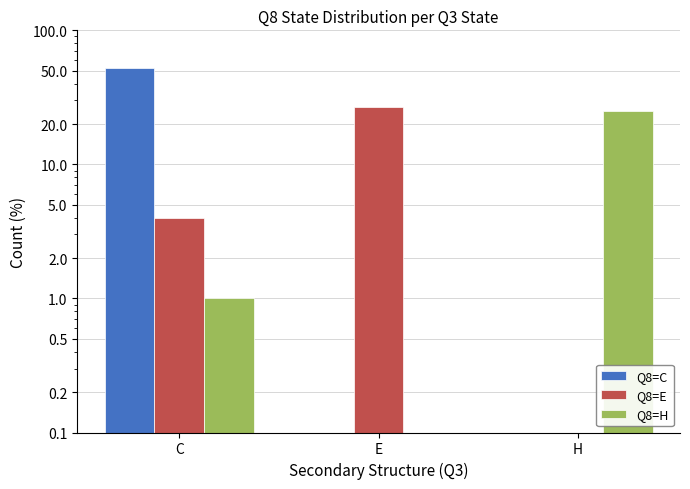

Reading right to left, list all the values displayed in this chart.

Q8=C: H=0	E=0	C=52
Q8=E: H=0	E=27	C=4
Q8=H: H=25	E=0	C=1